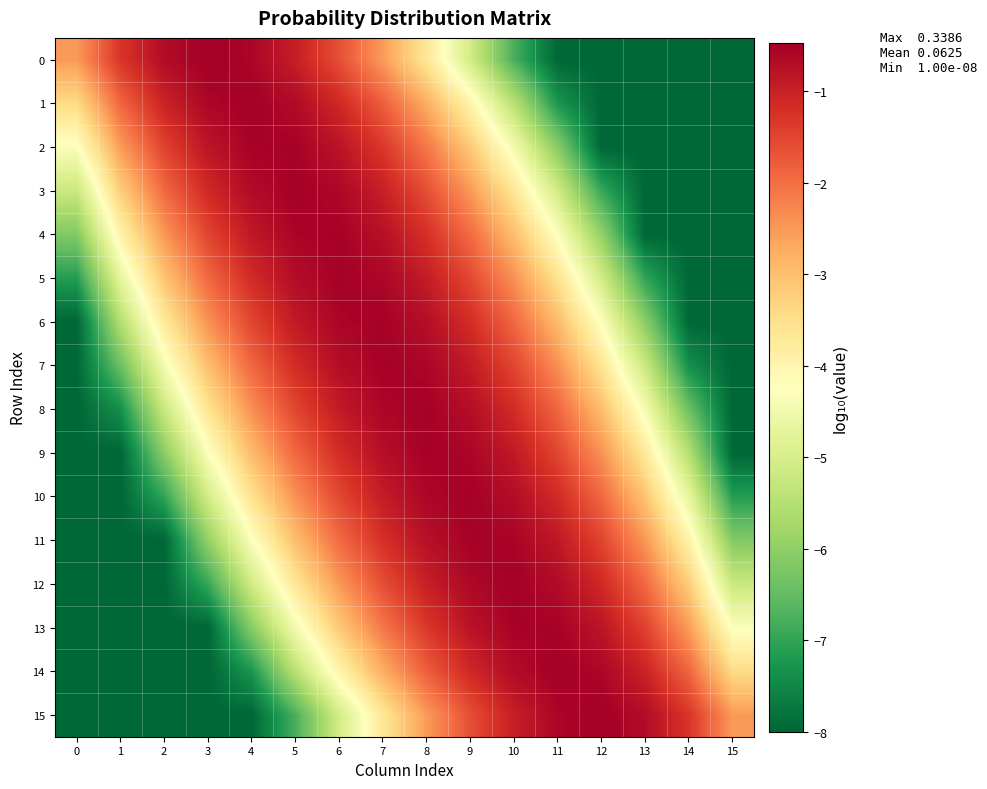

Reading left to right, extract all data points from this chart.

0: 0=-2.5	1=-1.3	2=-0.7	3=-0.5	4=-0.6	5=-1.0	6=-1.6	7=-2.5	8=-3.7	9=-5.1	10=-6.8	11=-8.0	12=-8.0	13=-8.0	14=-8.0	15=-8.0
1: 0=-3.4	1=-1.9	2=-1.0	3=-0.6	4=-0.5	5=-0.7	6=-1.1	7=-1.8	8=-2.8	9=-4.0	10=-5.5	11=-7.3	12=-8.0	13=-8.0	14=-8.0	15=-8.0
2: 0=-4.3	1=-2.5	2=-1.5	3=-0.8	4=-0.5	5=-0.5	6=-0.8	7=-1.3	8=-2.1	9=-3.1	10=-4.5	11=-6.1	12=-8.0	13=-8.0	14=-8.0	15=-8.0
3: 0=-5.2	1=-3.2	2=-1.9	3=-1.1	4=-0.7	5=-0.5	6=-0.6	7=-1.0	8=-1.6	9=-2.5	10=-3.7	11=-5.1	12=-6.9	13=-8.0	14=-8.0	15=-8.0
4: 0=-6.2	1=-3.9	2=-2.5	3=-1.5	4=-0.9	5=-0.6	6=-0.5	7=-0.7	8=-1.2	9=-2.0	10=-3.0	11=-4.3	12=-5.9	13=-8.0	14=-8.0	15=-8.0
5: 0=-7.1	1=-4.7	2=-3.1	3=-1.9	4=-1.2	5=-0.7	6=-0.5	7=-0.6	8=-0.9	9=-1.5	10=-2.4	11=-3.6	12=-5.1	13=-7.0	14=-8.0	15=-8.0
6: 0=-8.0	1=-5.5	2=-3.7	3=-2.4	4=-1.5	5=-0.9	6=-0.6	7=-0.5	8=-0.7	9=-1.2	10=-1.9	11=-2.9	12=-4.3	13=-6.1	14=-8.0	15=-8.0
7: 0=-8.0	1=-6.4	2=-4.4	3=-3.0	4=-1.9	5=-1.2	6=-0.7	7=-0.5	8=-0.6	9=-0.9	10=-1.5	11=-2.4	12=-3.6	13=-5.2	14=-7.4	15=-8.0
8: 0=-8.0	1=-7.4	2=-5.2	3=-3.6	4=-2.4	5=-1.5	6=-0.9	7=-0.6	8=-0.5	9=-0.7	10=-1.2	11=-1.9	12=-3.0	13=-4.4	14=-6.4	15=-8.0
9: 0=-8.0	1=-8.0	2=-6.1	3=-4.3	4=-2.9	5=-1.9	6=-1.2	7=-0.7	8=-0.5	9=-0.6	10=-0.9	11=-1.5	12=-2.4	13=-3.7	14=-5.5	15=-8.0
10: 0=-8.0	1=-8.0	2=-7.0	3=-5.1	4=-3.6	5=-2.4	6=-1.5	7=-0.9	8=-0.6	9=-0.5	10=-0.7	11=-1.2	12=-1.9	13=-3.1	14=-4.7	15=-7.1
11: 0=-8.0	1=-8.0	2=-8.0	3=-5.9	4=-4.3	5=-3.0	6=-2.0	7=-1.2	8=-0.7	9=-0.5	10=-0.6	11=-0.9	12=-1.5	13=-2.5	14=-3.9	15=-6.2
12: 0=-8.0	1=-8.0	2=-8.0	3=-6.9	4=-5.1	5=-3.7	6=-2.5	7=-1.6	8=-1.0	9=-0.6	10=-0.5	11=-0.7	12=-1.1	13=-1.9	14=-3.2	15=-5.2
13: 0=-8.0	1=-8.0	2=-8.0	3=-8.0	4=-6.1	5=-4.5	6=-3.1	7=-2.1	8=-1.3	9=-0.8	10=-0.5	11=-0.5	12=-0.8	13=-1.5	14=-2.5	15=-4.3
14: 0=-8.0	1=-8.0	2=-8.0	3=-8.0	4=-7.3	5=-5.5	6=-4.0	7=-2.8	8=-1.8	9=-1.1	10=-0.7	11=-0.5	12=-0.6	13=-1.0	14=-1.9	15=-3.4
15: 0=-8.0	1=-8.0	2=-8.0	3=-8.0	4=-8.0	5=-6.8	6=-5.1	7=-3.7	8=-2.5	9=-1.6	10=-1.0	11=-0.6	12=-0.5	13=-0.7	14=-1.3	15=-2.5